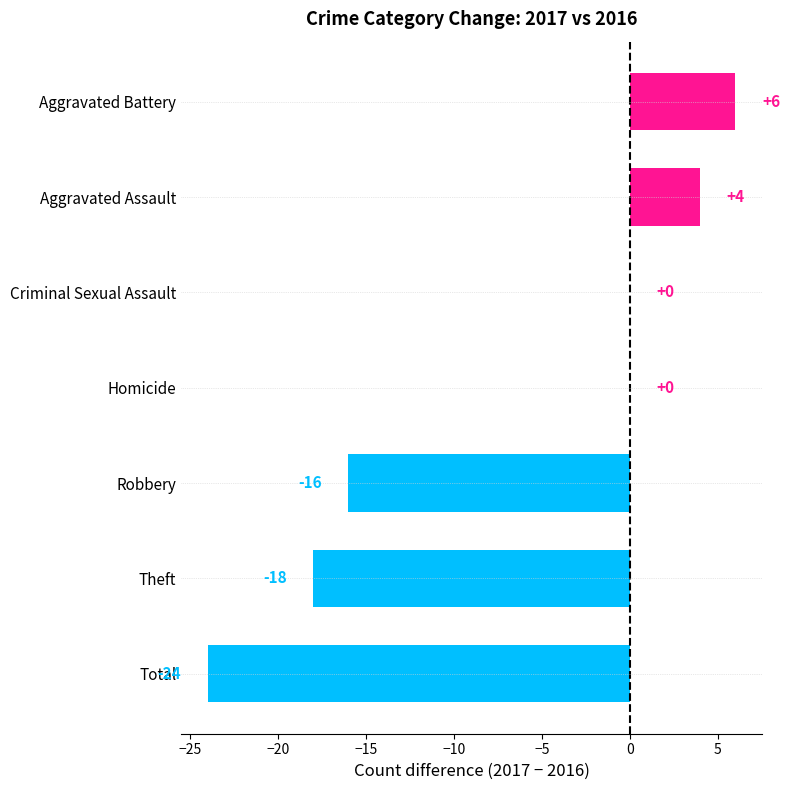

What value does the data have at Aggravated Battery, to the nearest 10?

10